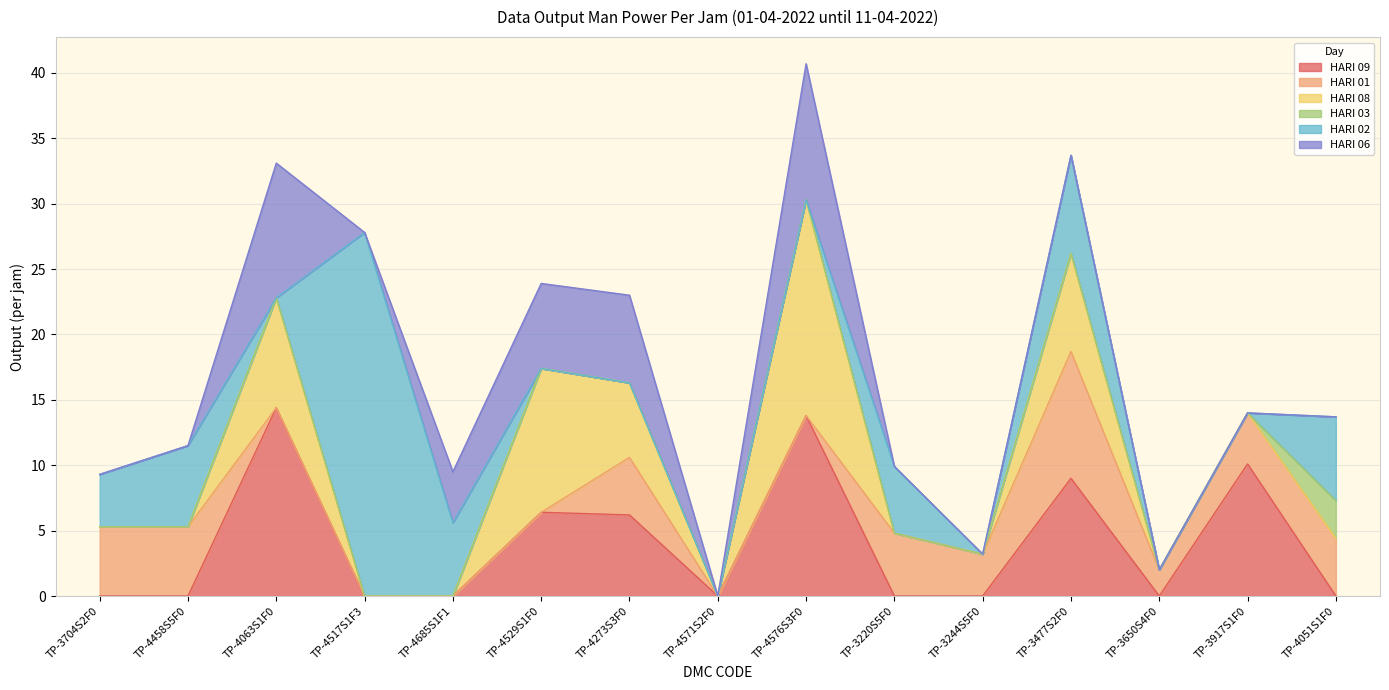

The HARI 01 series shows 0.0 at TP-4571S2F0. True or false?

True